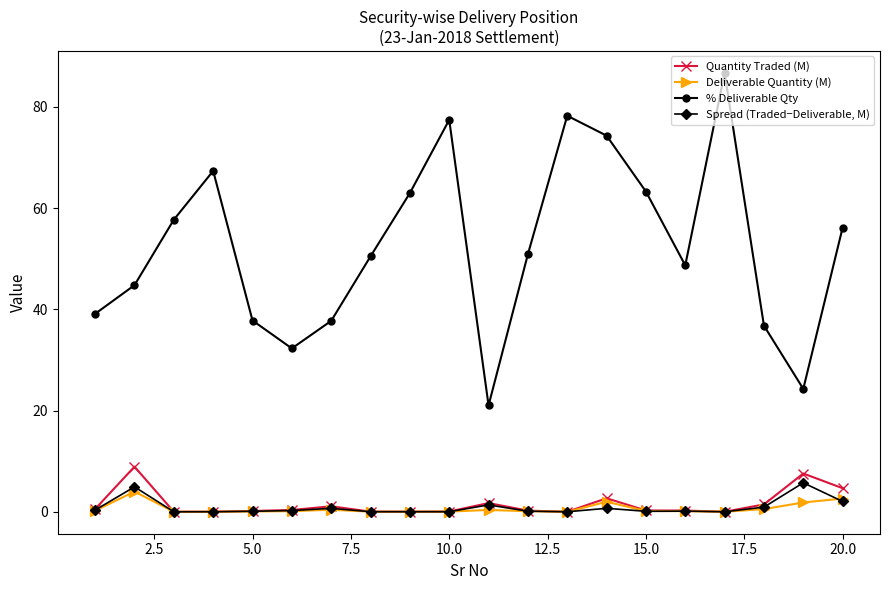

What is the greatest value displayed?

86.7